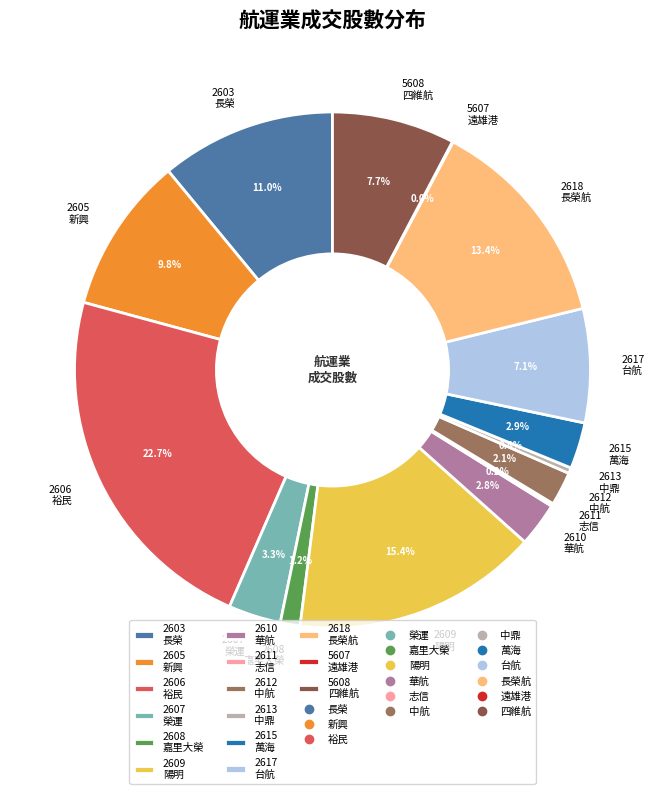

Is it true that 2606 is 35% of the pie?

False